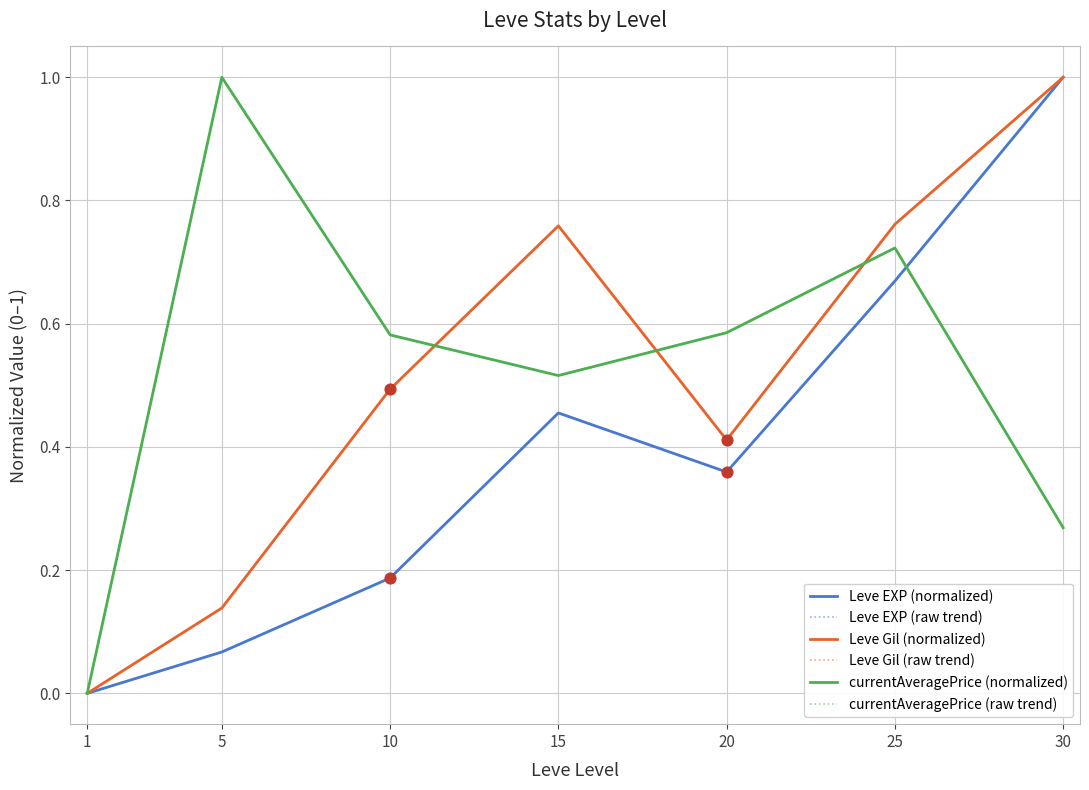

Does the chart have visible grid lines?

Yes